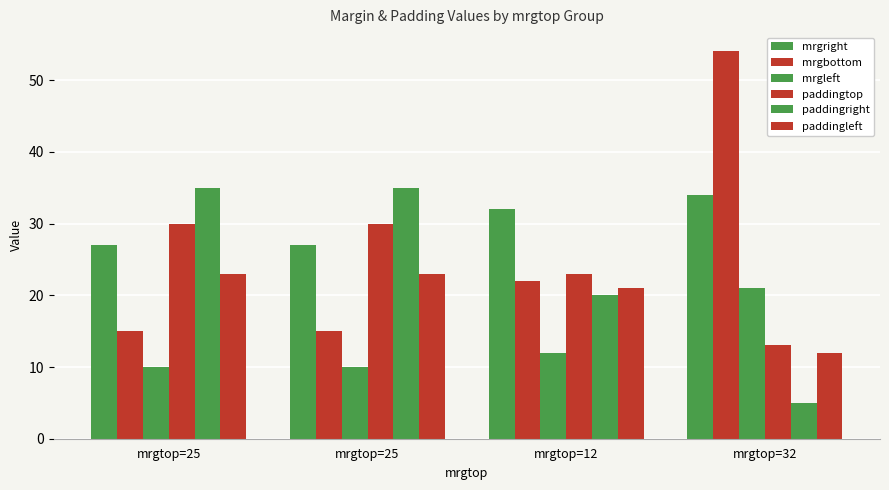

How many distinct data groups are displayed?

6